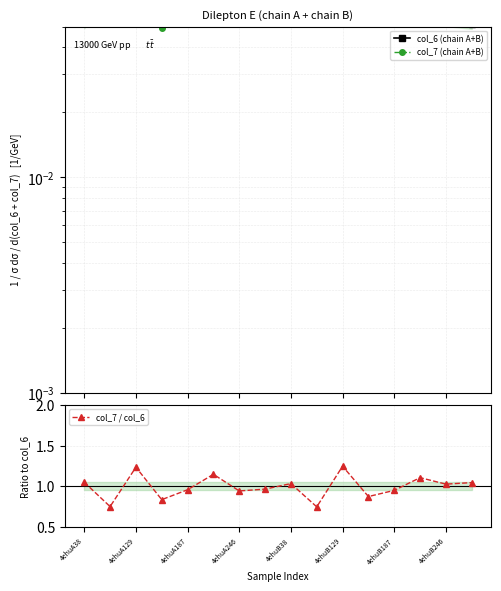

At which category does col_6 (chain A+B) reach its first local peak?

4ehuA129